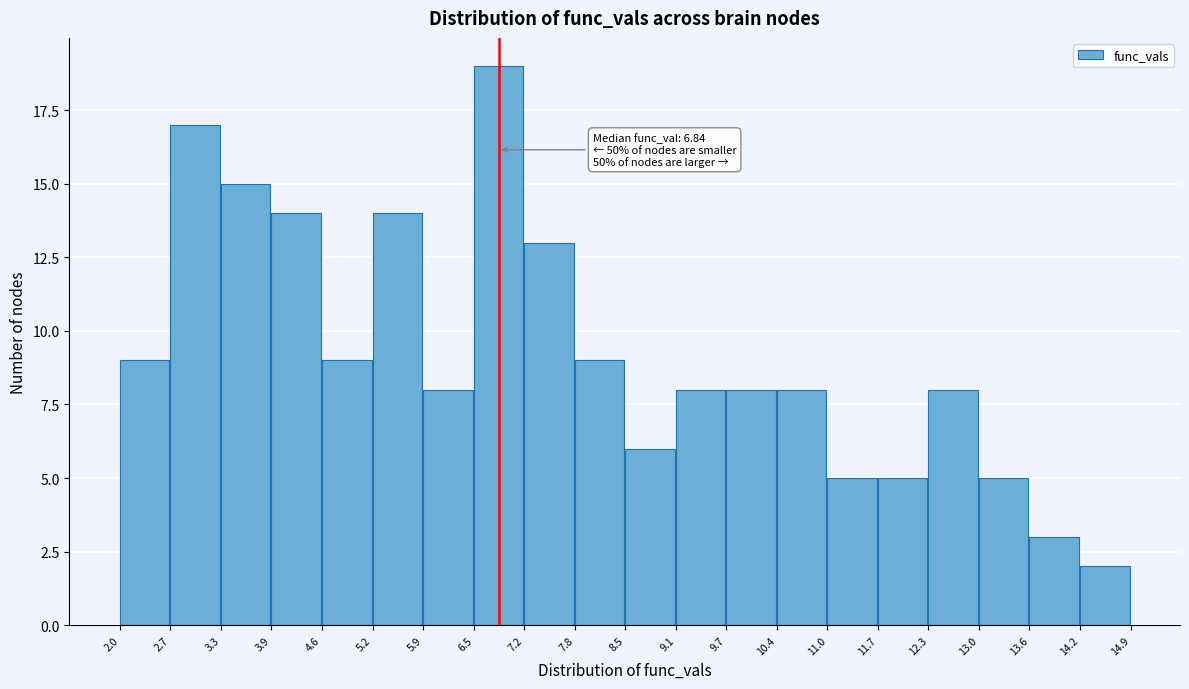

Which range on the x-axis has the tallest bar?

6.5 to 7.2